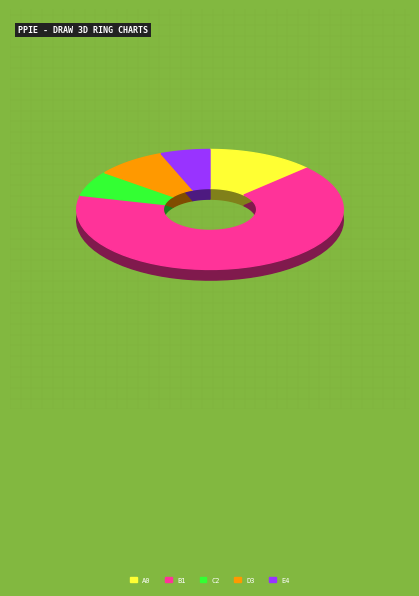

How many segments does this pie chart have?

5